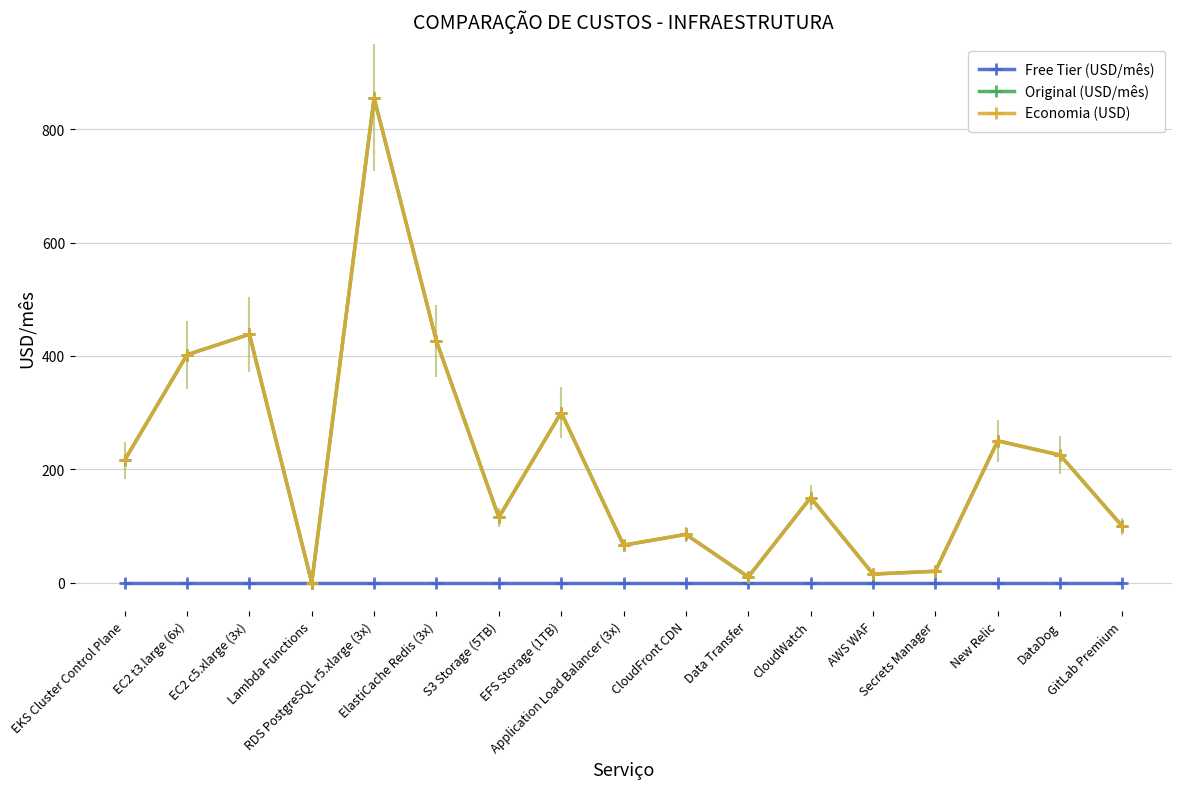

The Economia (USD) series shows 402 at EC2 t3.large (6x). True or false?

True